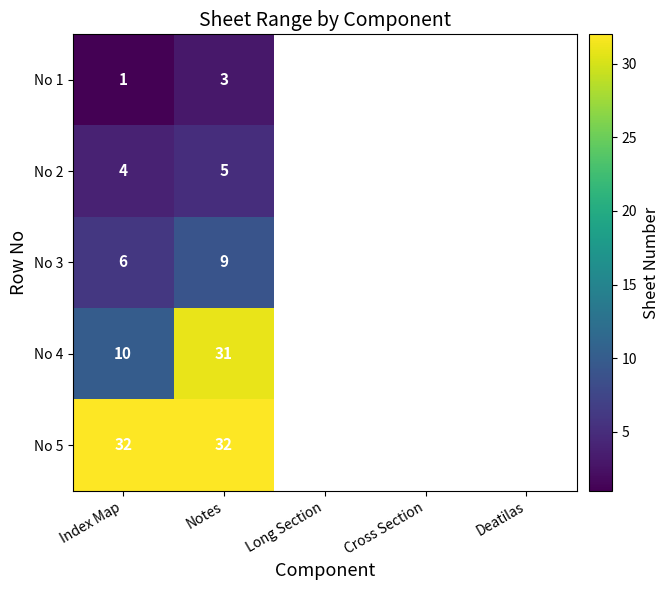

Which label corresponds to the smallest value in the chart?

Long Section